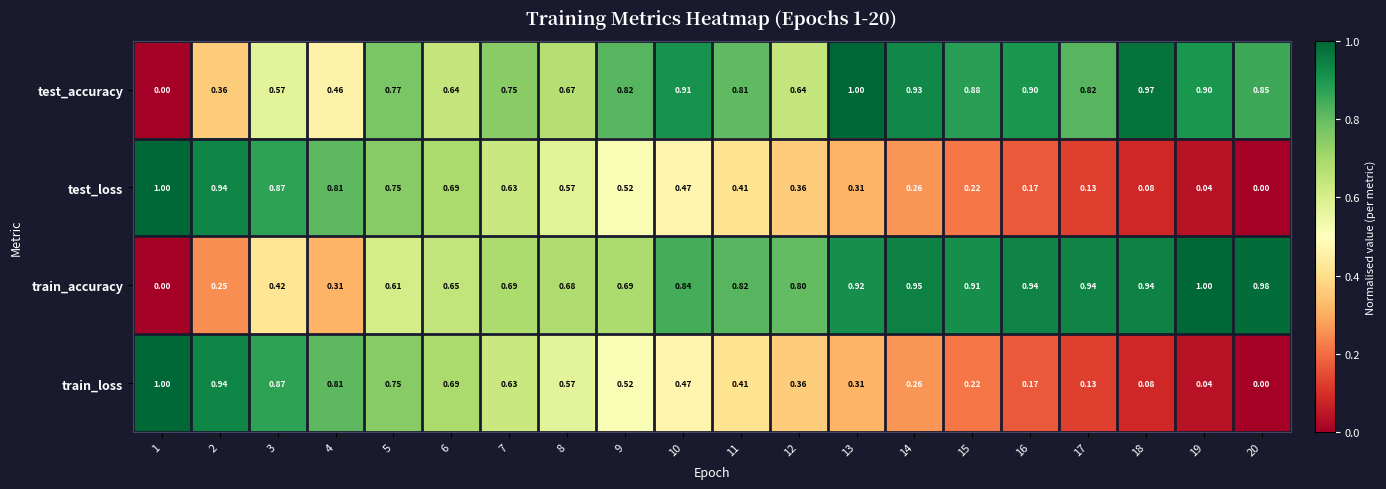

Is the value of test_accuracy at 19 greater than the value of train_accuracy at 15?

No